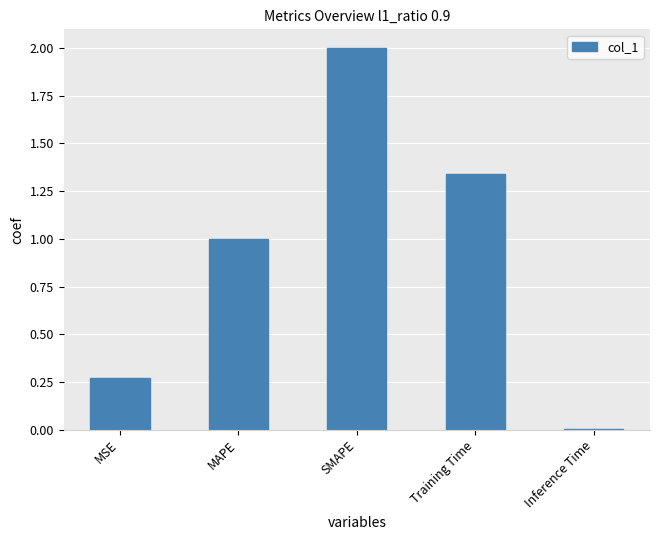

What is the greatest value displayed?

2.0